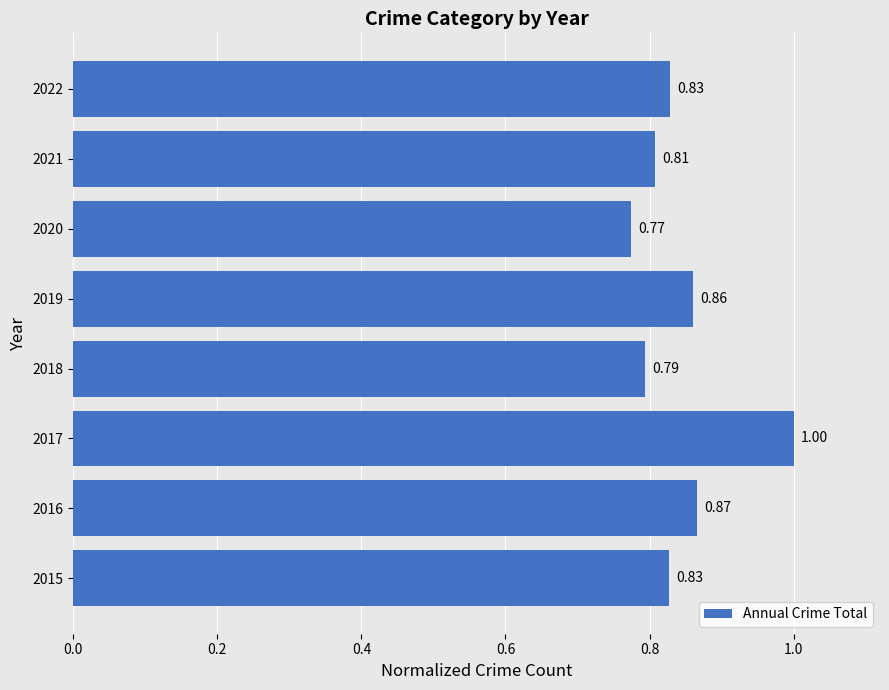

Does the chart contain any negative values?

No